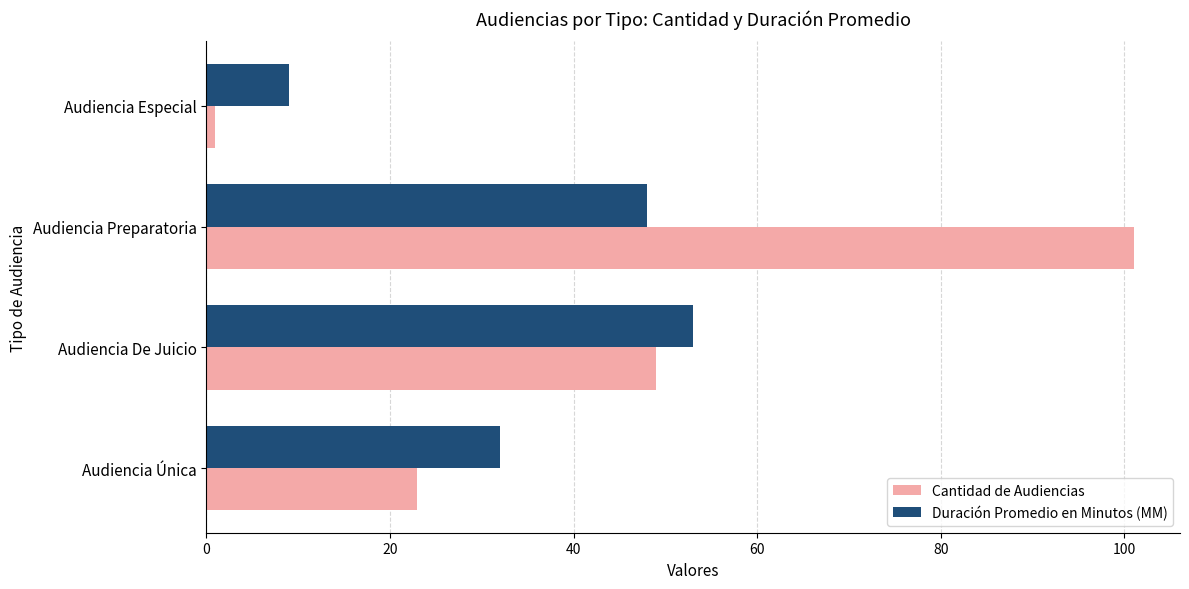

Which series has the largest range (max minus min)?

Cantidad de Audiencias